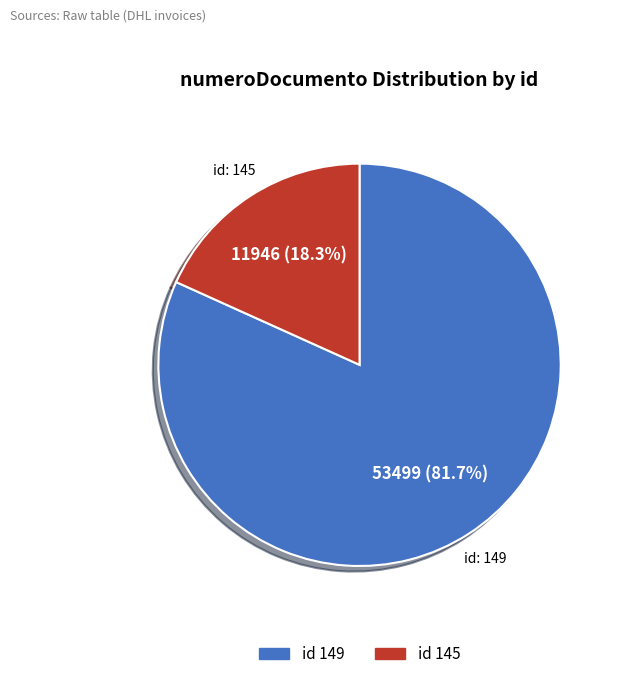

Count the number of slices in the pie.

2